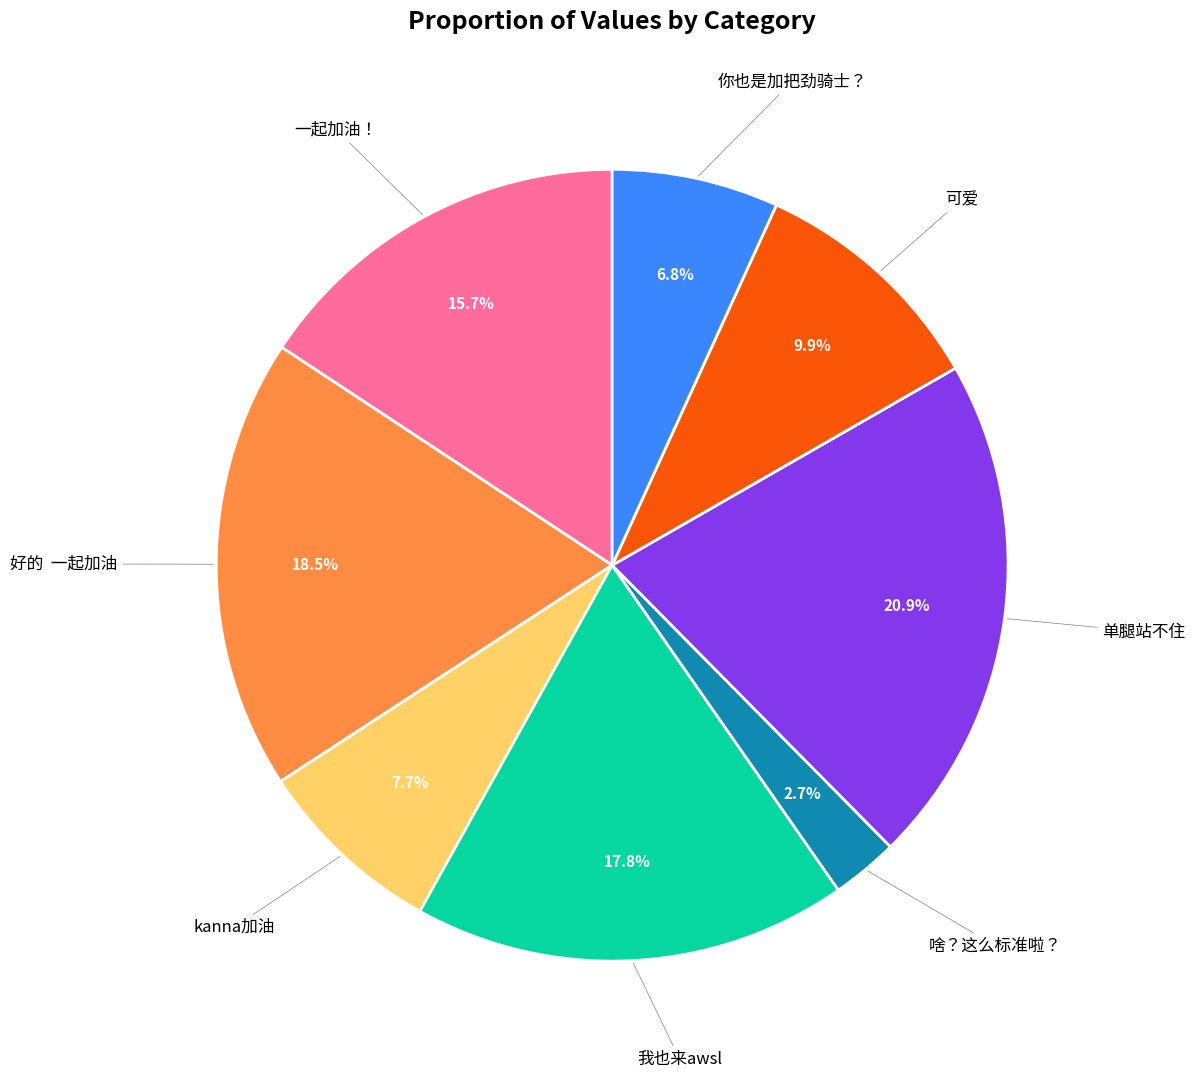

Does any single category account for the majority?

No